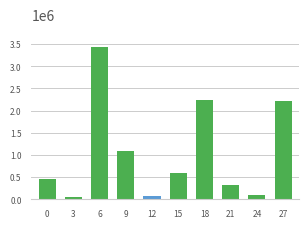

What is the change in value from 0 to 15?

+124122.9